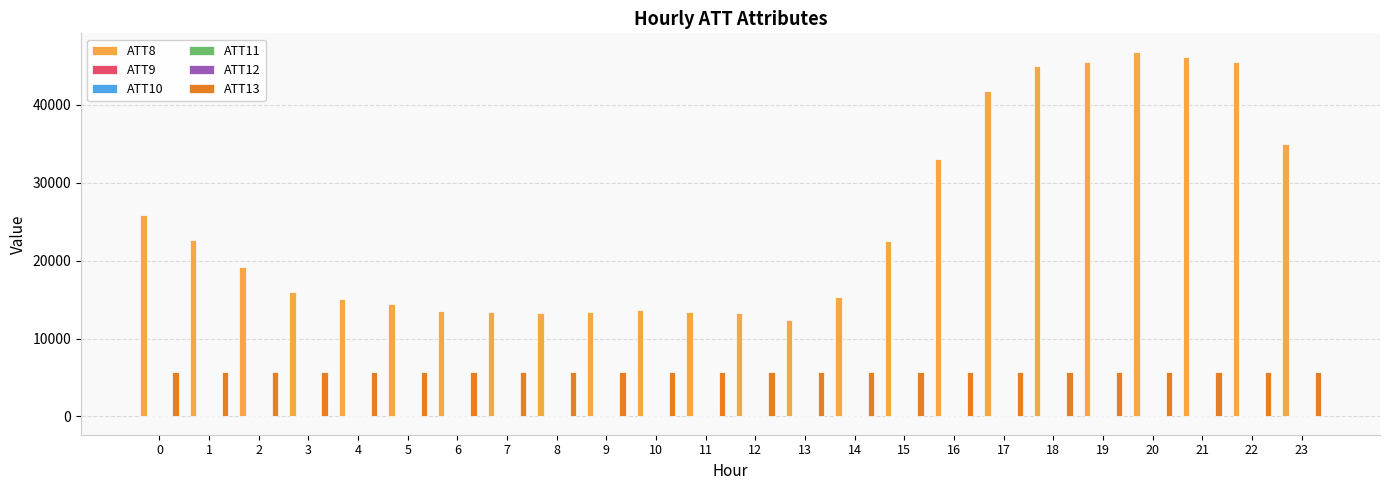

What is the difference between the ATT13 values at 6 and 7?

5.9